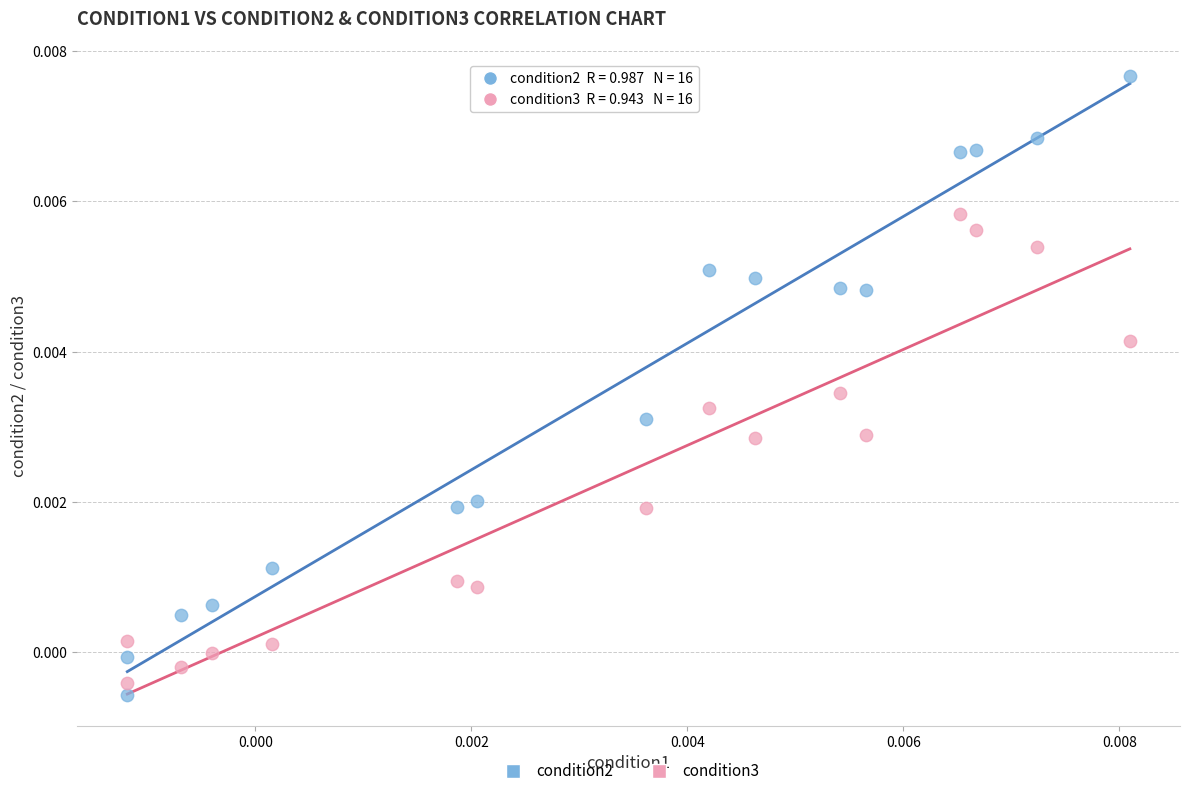

Which series reaches the maximum Y coordinate?

condition2